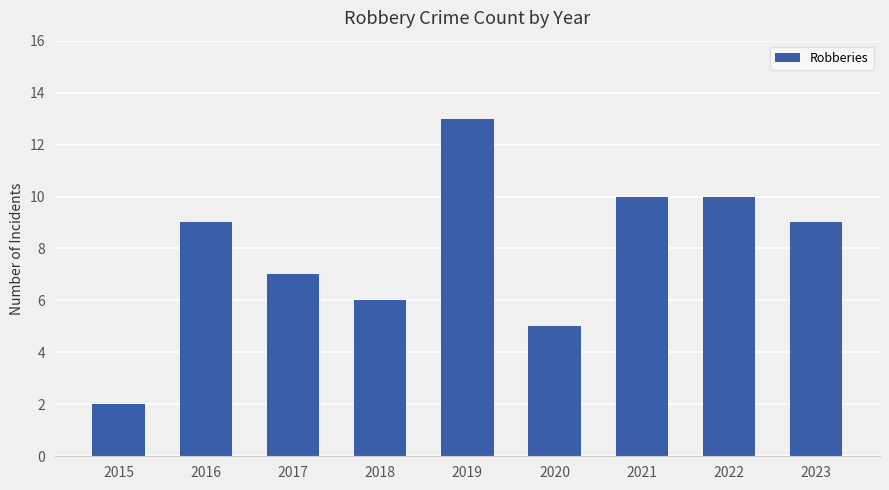

Reading right to left, transcribe all the data shown in this chart.

9	10	10	5	13	6	7	9	2